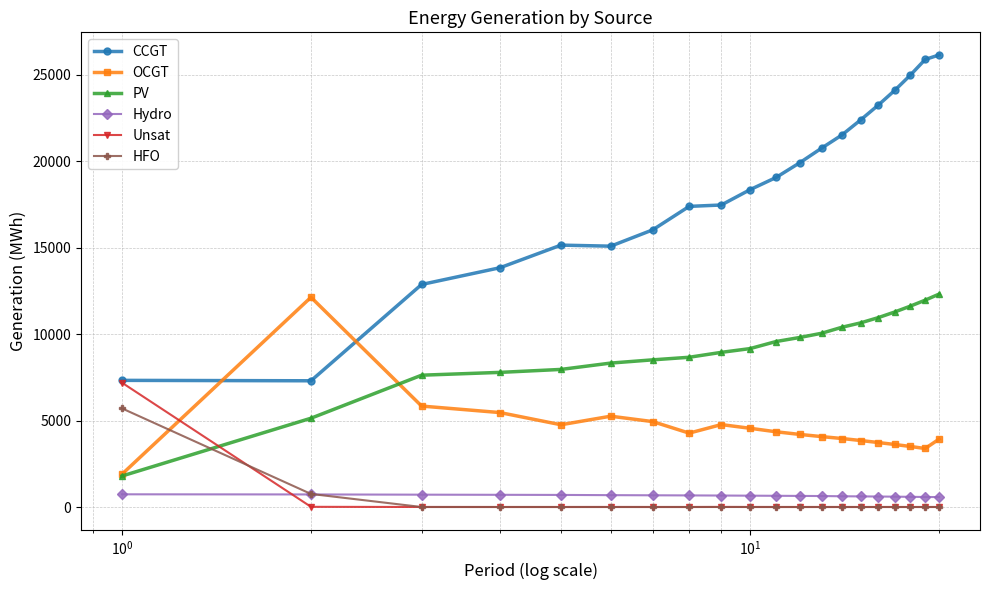

Does the chart have visible grid lines?

Yes